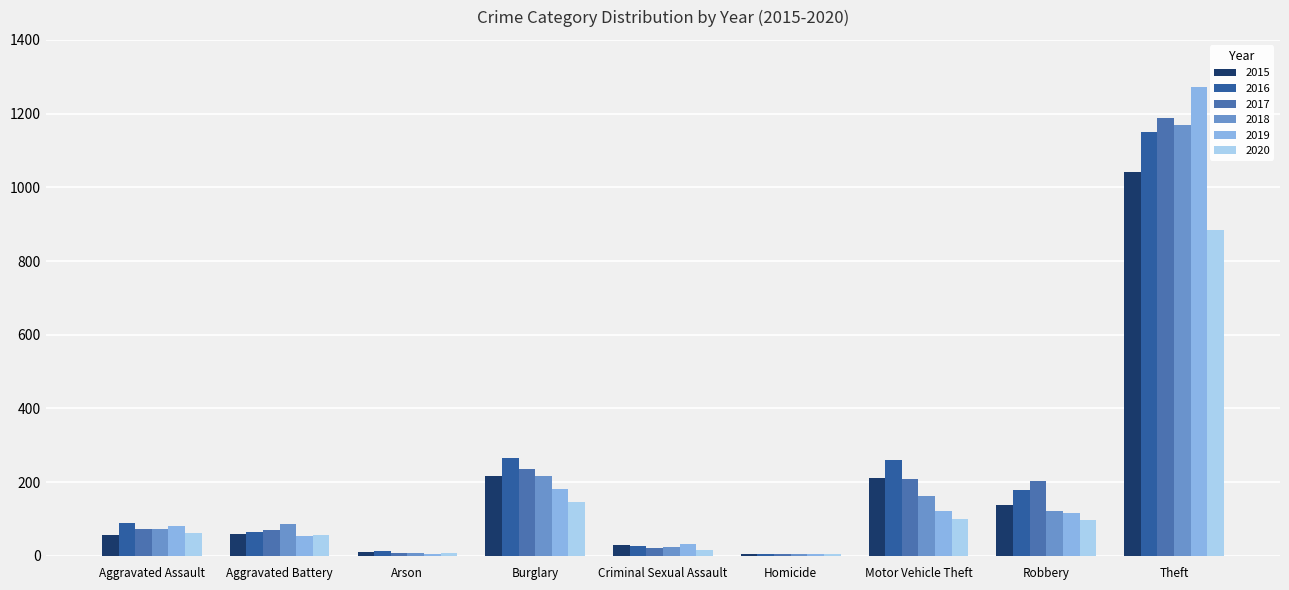

Reading left to right, list all the values displayed in this chart.

2015: Aggravated Assault=56	Aggravated Battery=60	Arson=10	Burglary=216	Criminal Sexual Assault=29	Homicide=5	Motor Vehicle Theft=212	Robbery=139	Theft=1041
2016: Aggravated Assault=88	Aggravated Battery=66	Arson=12	Burglary=266	Criminal Sexual Assault=26	Homicide=4	Motor Vehicle Theft=259	Robbery=178	Theft=1151
2017: Aggravated Assault=72	Aggravated Battery=71	Arson=7	Burglary=237	Criminal Sexual Assault=22	Homicide=4	Motor Vehicle Theft=208	Robbery=202	Theft=1188
2018: Aggravated Assault=72	Aggravated Battery=86	Arson=7	Burglary=218	Criminal Sexual Assault=24	Homicide=4	Motor Vehicle Theft=163	Robbery=121	Theft=1170
2019: Aggravated Assault=80	Aggravated Battery=53	Arson=5	Burglary=182	Criminal Sexual Assault=31	Homicide=4	Motor Vehicle Theft=123	Robbery=116	Theft=1272
2020: Aggravated Assault=62	Aggravated Battery=57	Arson=7	Burglary=146	Criminal Sexual Assault=16	Homicide=5	Motor Vehicle Theft=99	Robbery=97	Theft=884